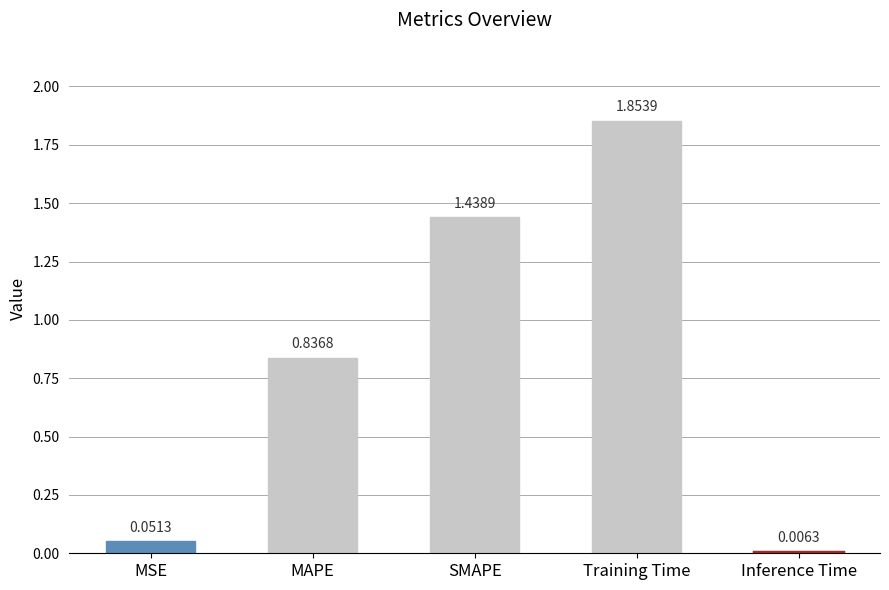

Which has a higher value, Training Time or SMAPE?

Training Time